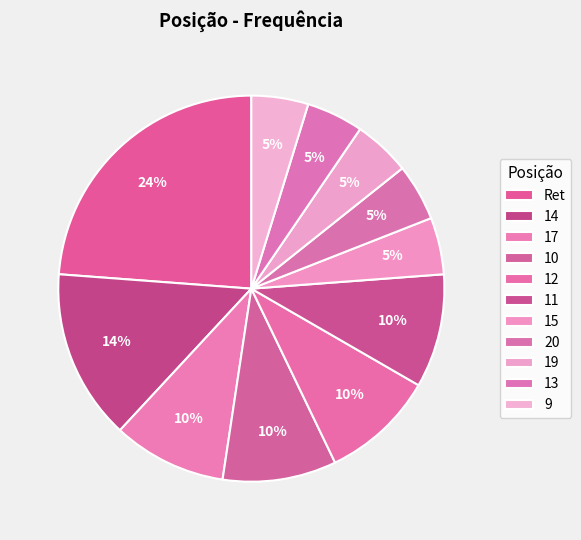

How many segments does this pie chart have?

11